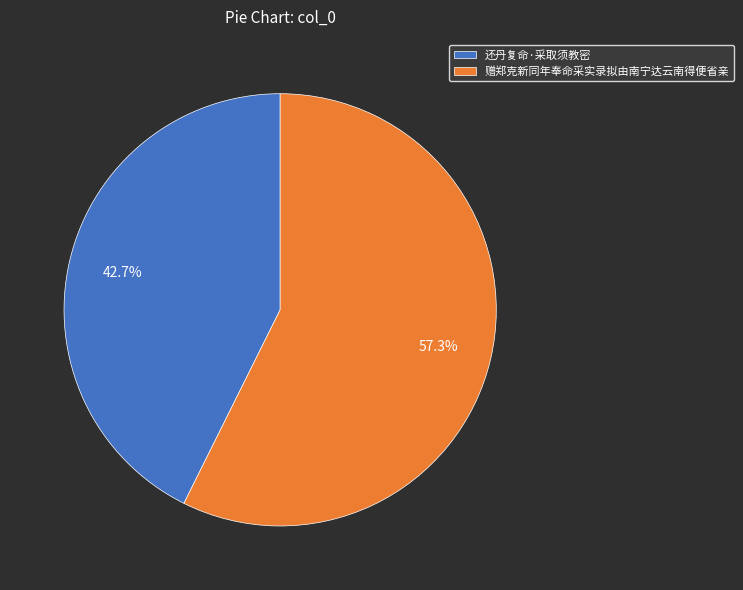

To the nearest percent, what portion does 还丹复命·采取须教密 represent?

43%